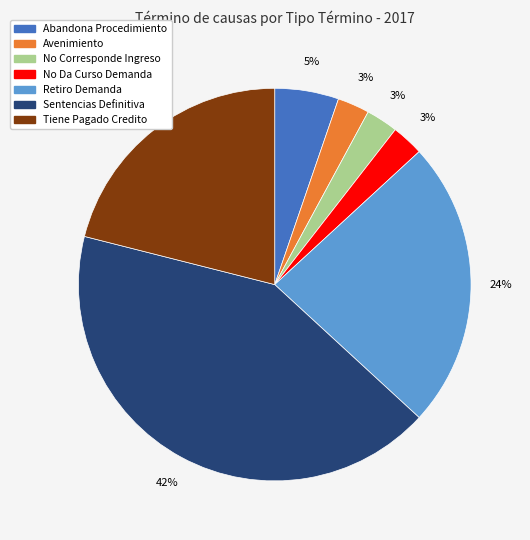

To the nearest percent, what is the average slice percentage?

14%